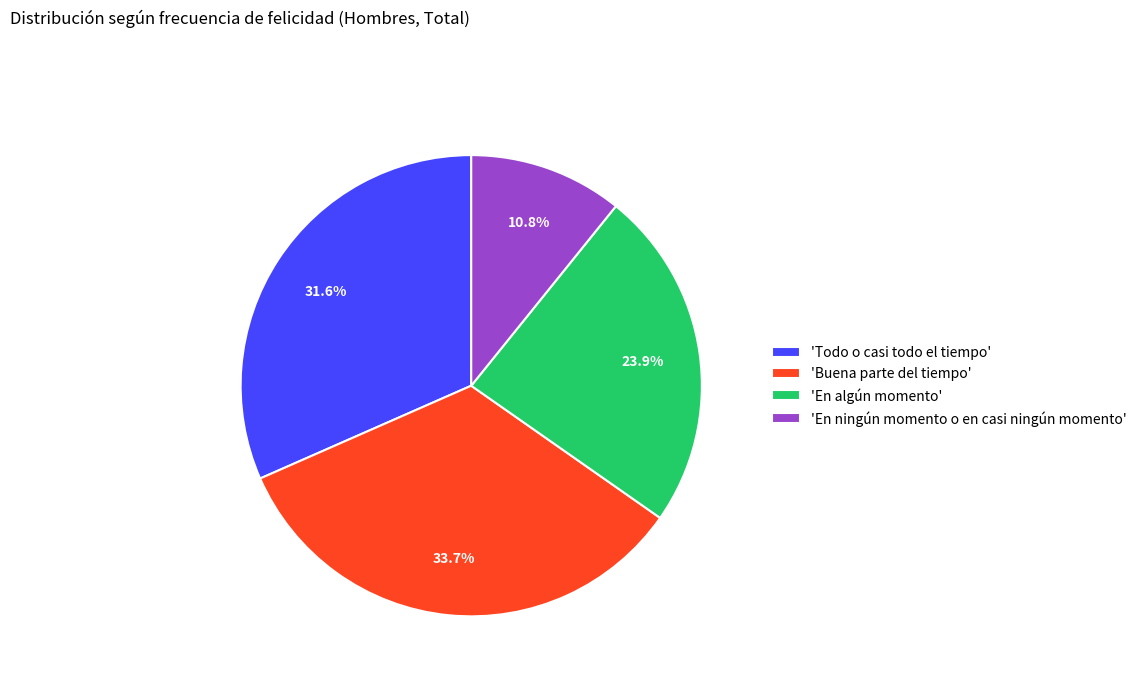

Approximately how many times larger is the value at 'Todo o casi todo el tiempo' compared to 'En ningún momento o en casi ningún momento'?

2.9